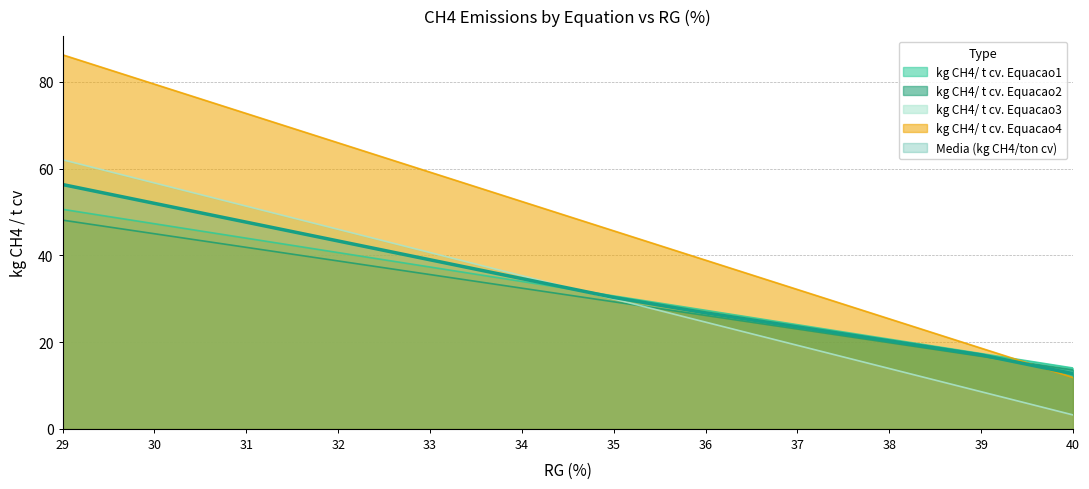

True or false: kg CH4/ t cv. Equacao2 and Media (kg CH4/ton cv) intersect in this chart.

True